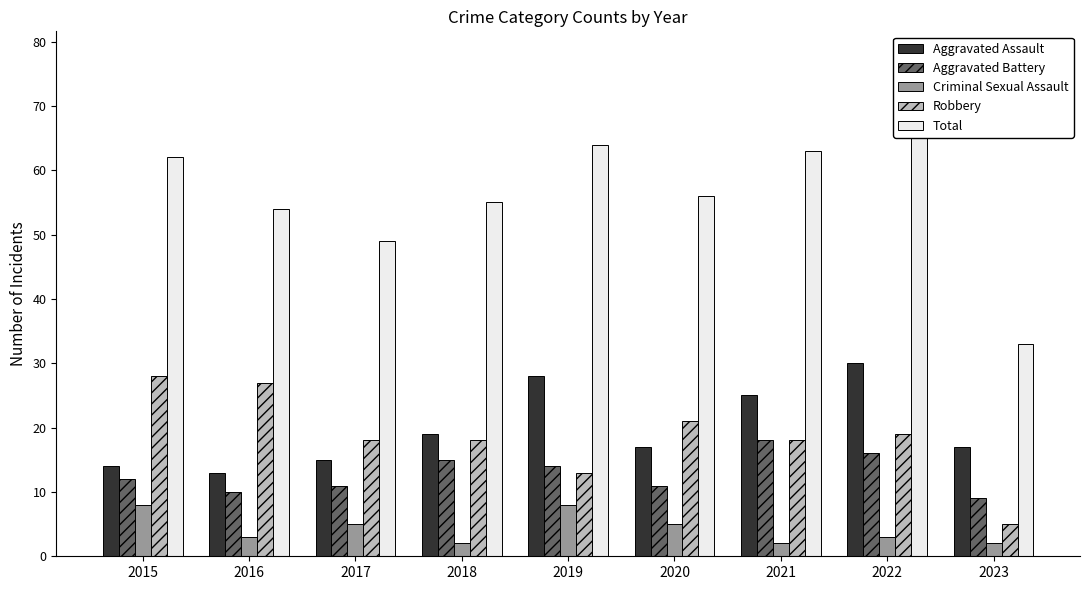

Reading left to right, extract all data points from this chart.

Aggravated Assault: 2015=14	2016=13	2017=15	2018=19	2019=28	2020=17	2021=25	2022=30	2023=17
Aggravated Battery: 2015=12	2016=10	2017=11	2018=15	2019=14	2020=11	2021=18	2022=16	2023=9
Criminal Sexual Assault: 2015=8	2016=3	2017=5	2018=2	2019=8	2020=5	2021=2	2022=3	2023=2
Robbery: 2015=28	2016=27	2017=18	2018=18	2019=13	2020=21	2021=18	2022=19	2023=5
Total: 2015=62	2016=54	2017=49	2018=55	2019=64	2020=56	2021=63	2022=68	2023=33